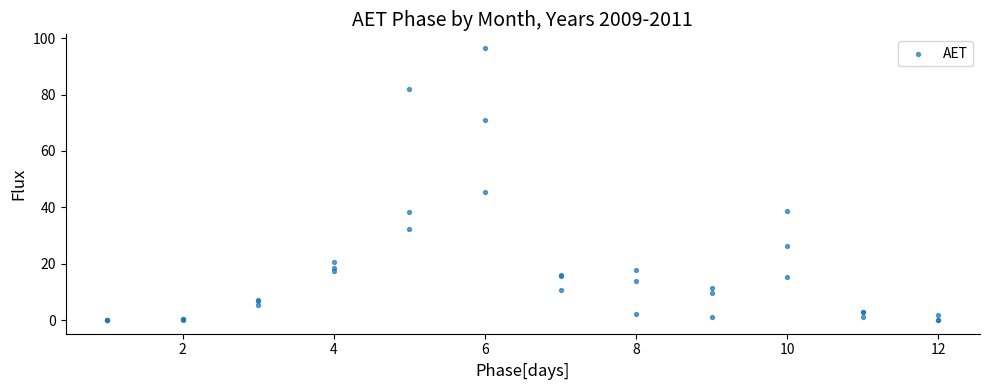

What Y value in the scatter plot is closest to 48?

45.3